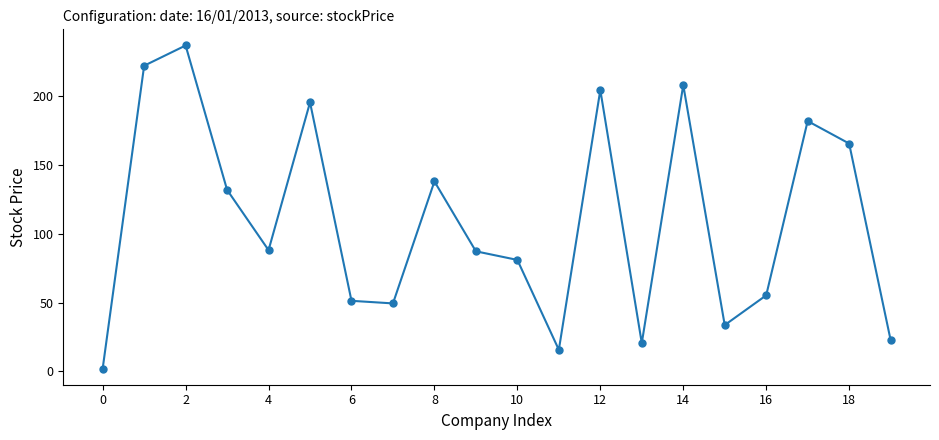

How many interior local peaks (higher than both neighbors) does the data have?

6